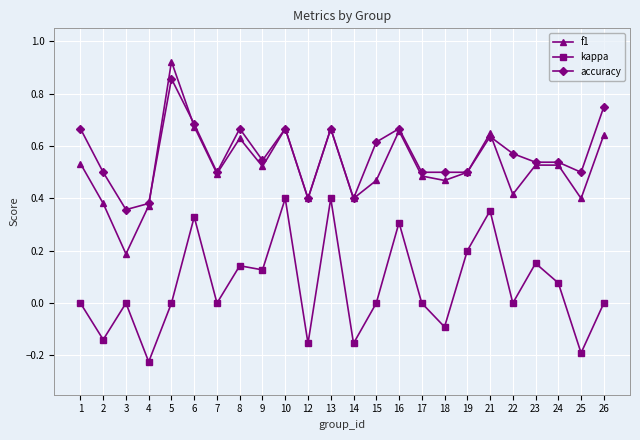

Which series has the widest spread of values?

f1